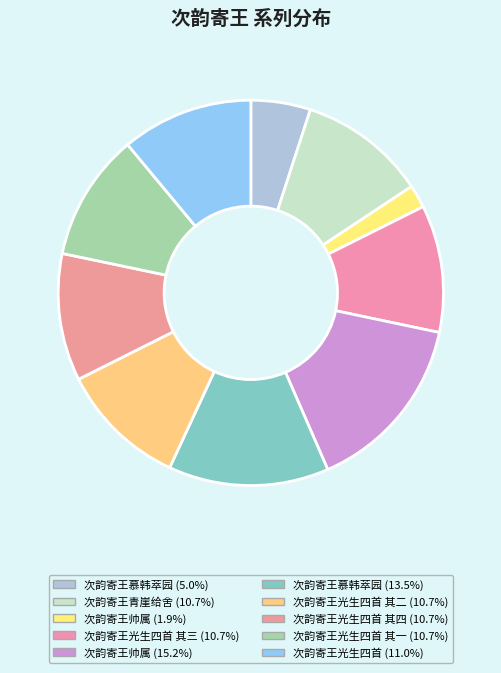

What is the smallest slice in the pie chart?

次韵寄王帅属